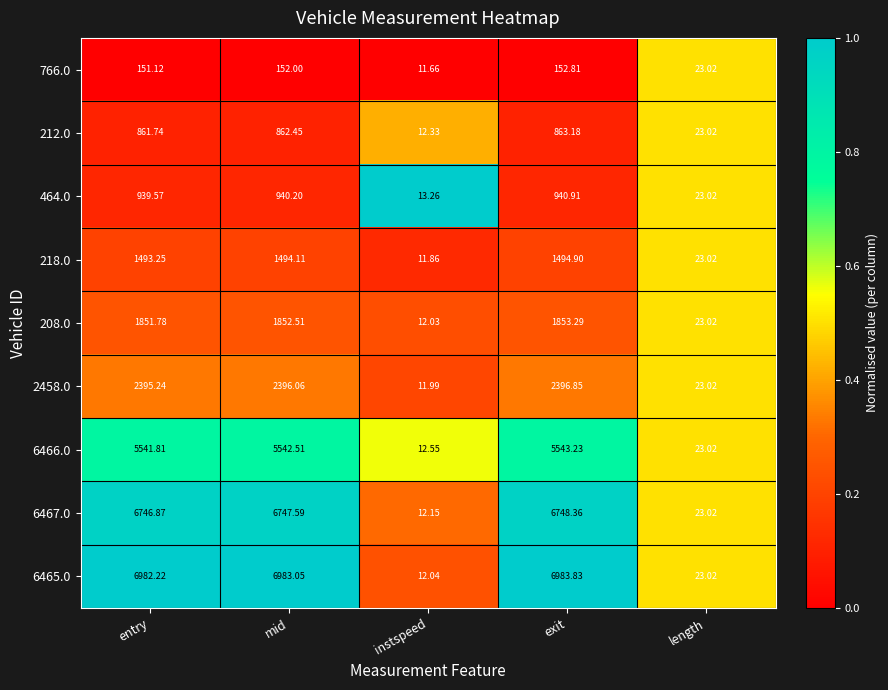

How many series are shown in this chart?

9